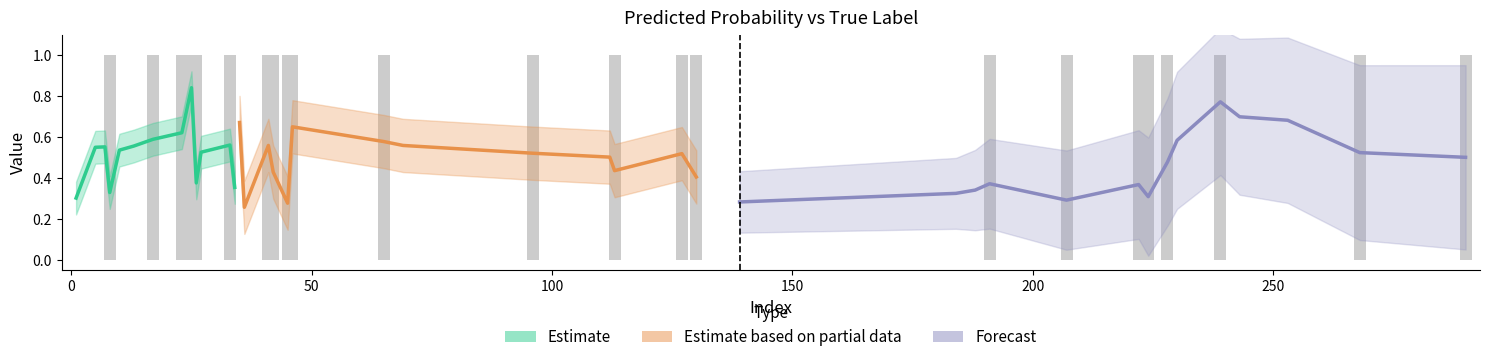

Is the value of y_true at 5 greater than the value of y_pred at 65?

No